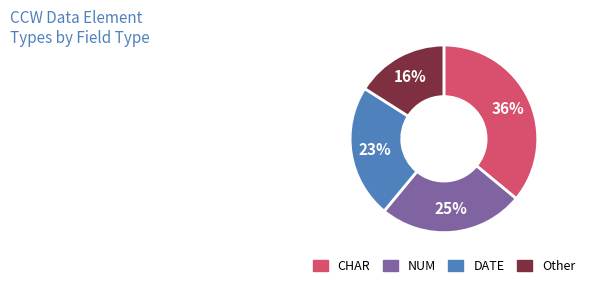

To the nearest percent, what is the difference between the largest and smallest slice percentages?

20%